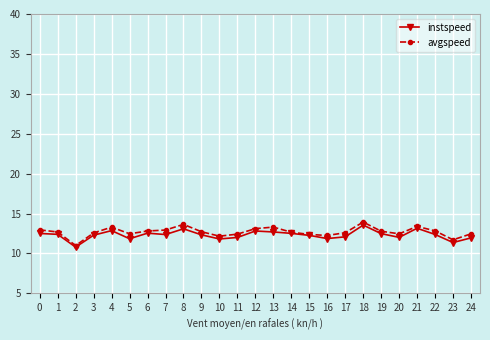

Between 9 and 10, which series saw the biggest shift?

avgspeed